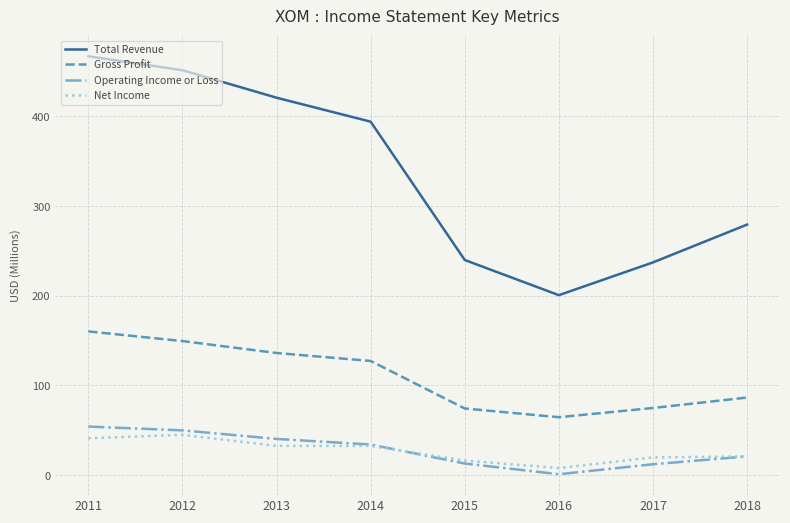

Which series has the largest total across all categories?

Total Revenue